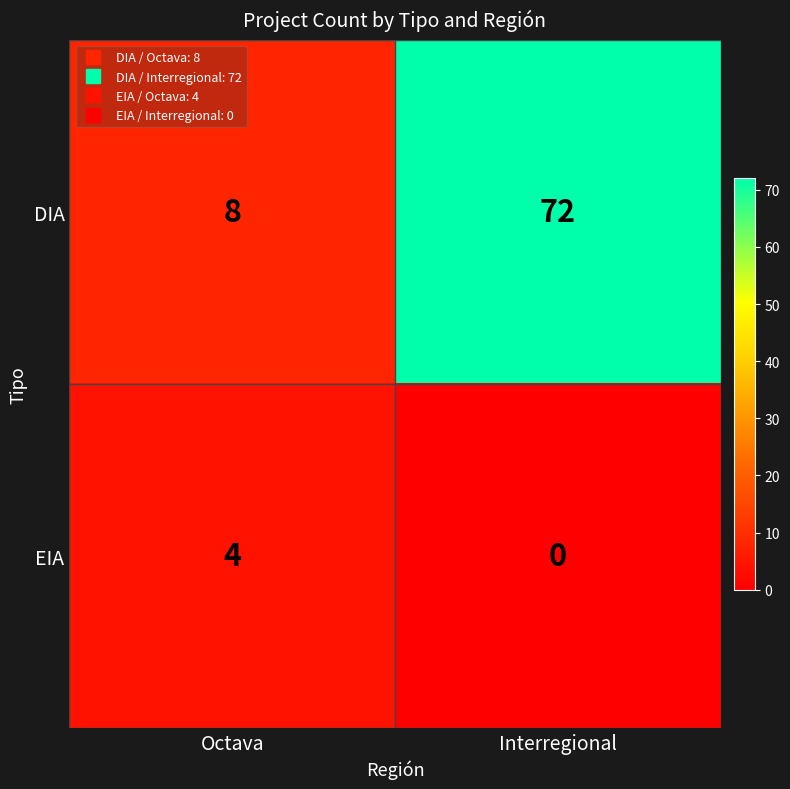

Between Octava and Interregional, which series saw the biggest shift?

DIA